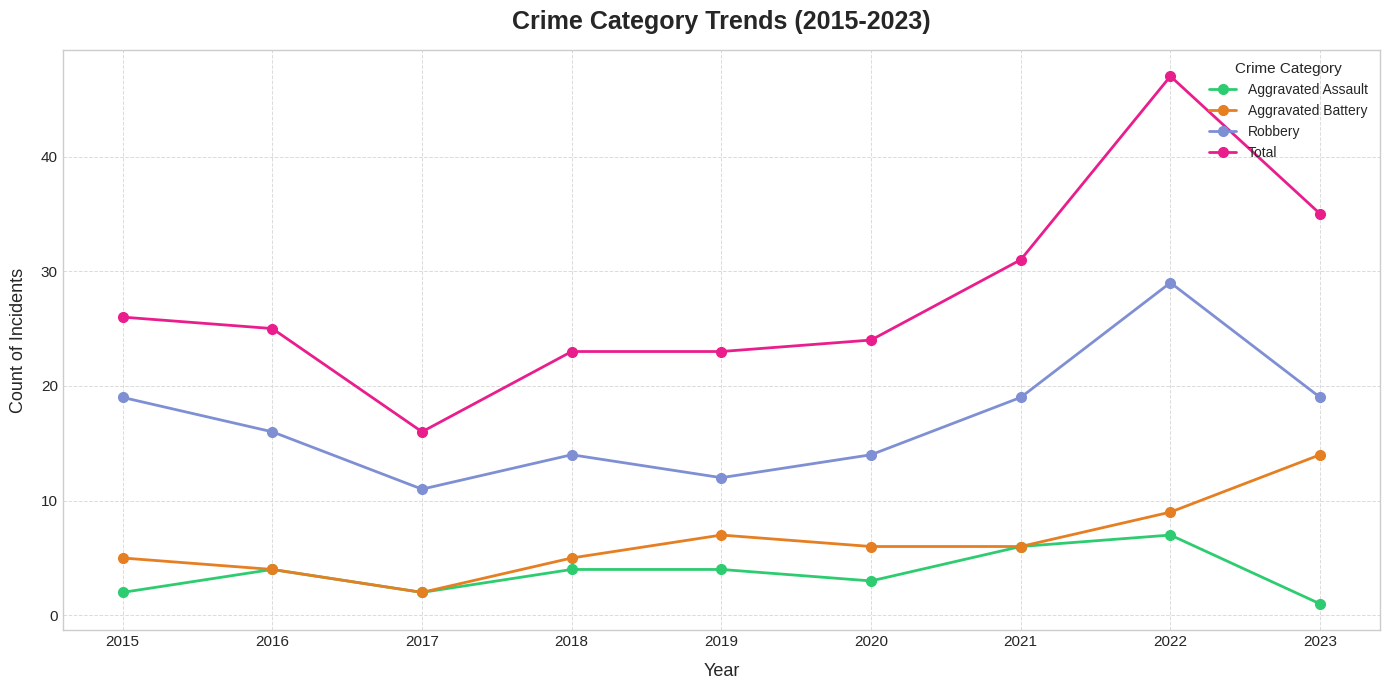

Reading left to right, transcribe all the data shown in this chart.

Aggravated Assault: 2015=2	2016=4	2017=2	2018=4	2019=4	2020=3	2021=6	2022=7	2023=1
Aggravated Battery: 2015=5	2016=4	2017=2	2018=5	2019=7	2020=6	2021=6	2022=9	2023=14
Robbery: 2015=19	2016=16	2017=11	2018=14	2019=12	2020=14	2021=19	2022=29	2023=19
Total: 2015=26	2016=25	2017=16	2018=23	2019=23	2020=24	2021=31	2022=47	2023=35